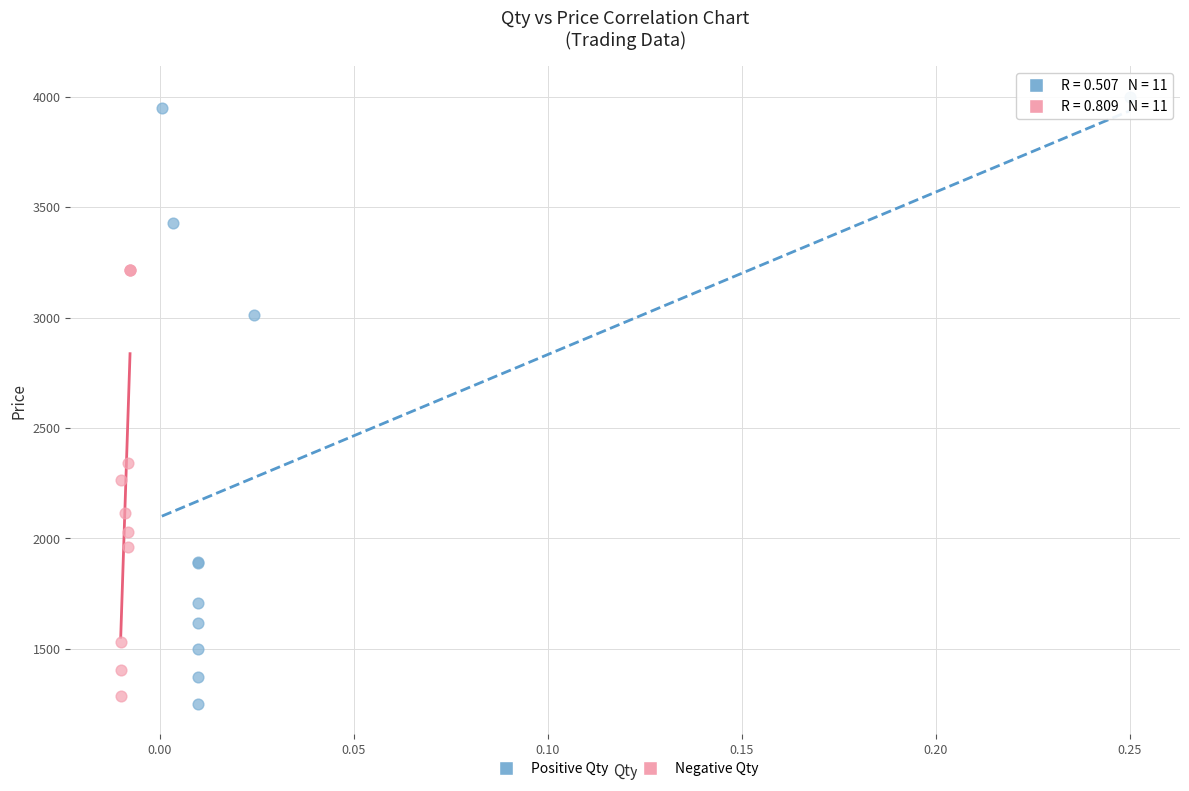

Which series reaches the maximum Y coordinate?

Positive Qty